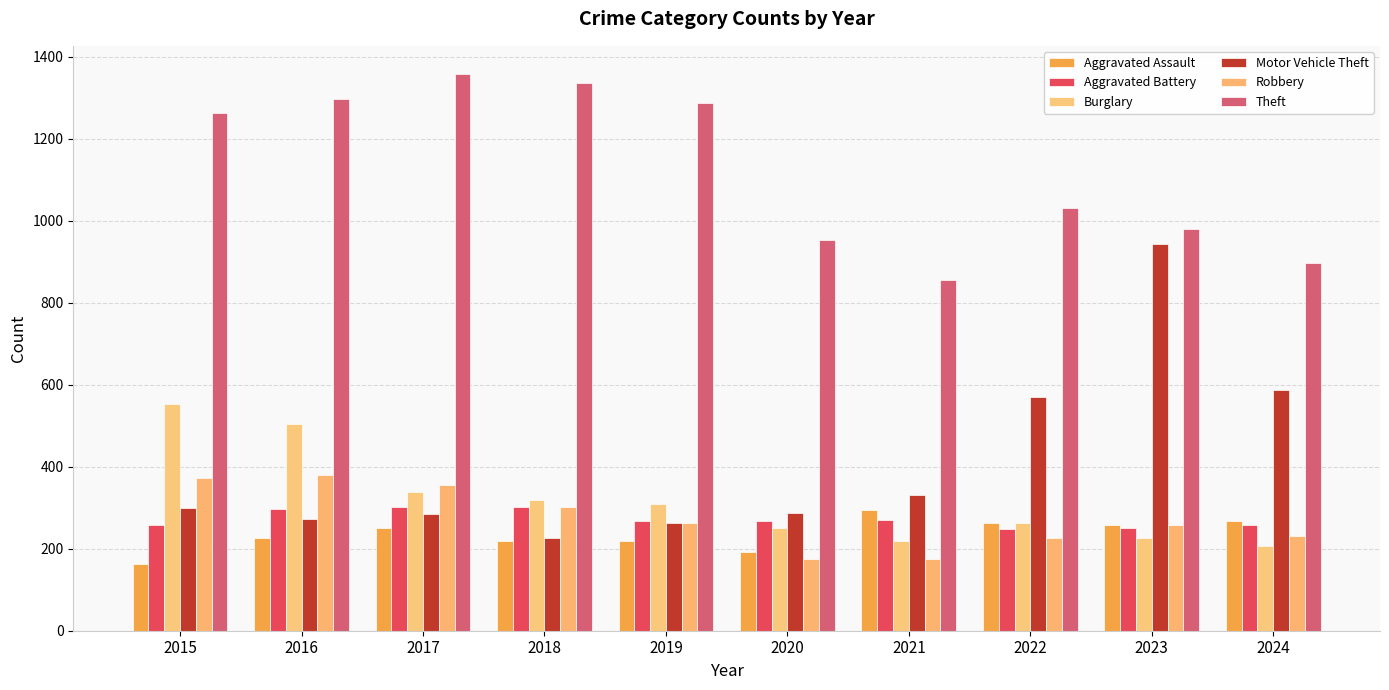

Rank the series at 2015 from lowest to highest value.

Aggravated Assault, Aggravated Battery, Motor Vehicle Theft, Robbery, Burglary, Theft